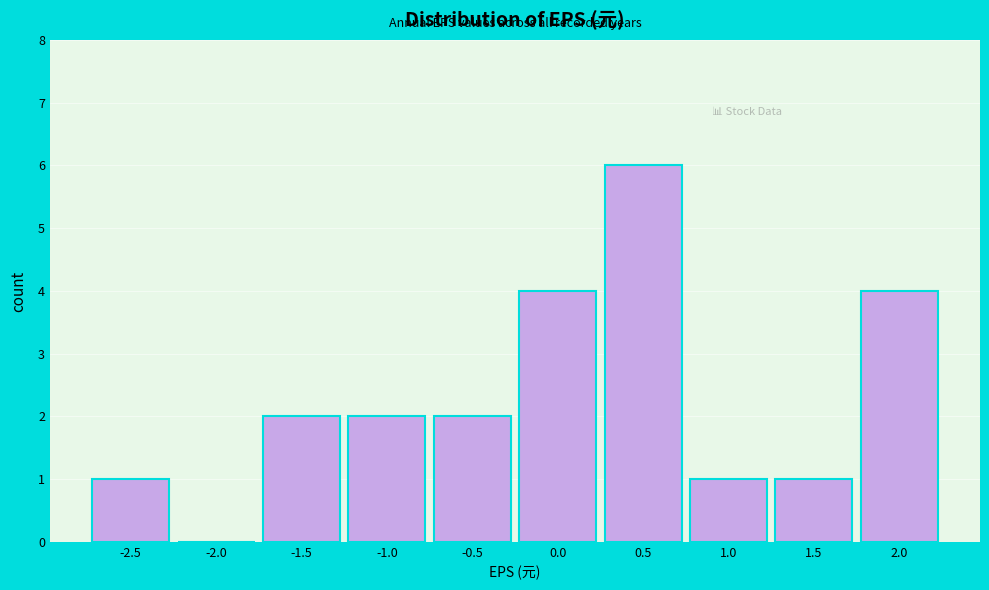

Reading right to left, list all the values displayed in this chart.

2.0=4	1.5=1	1.0=1	0.5=6	0.0=4	-0.5=2	-1.0=2	-1.5=2	-2.0=0	-2.5=1